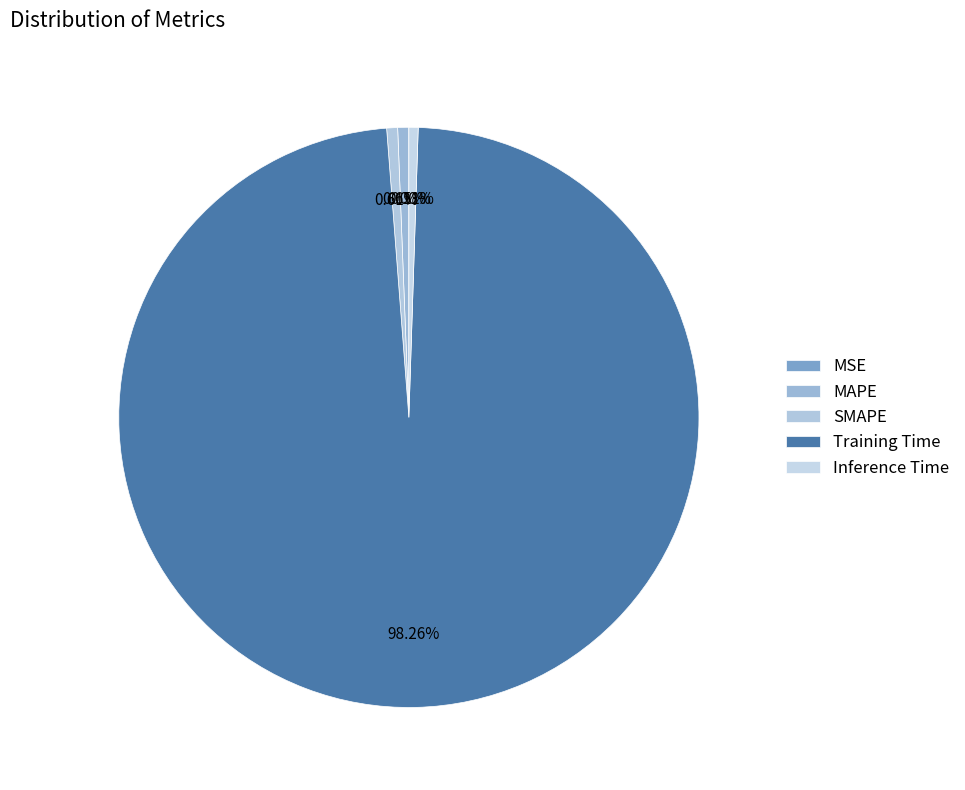

To the nearest percent, what is the average slice percentage?

20%